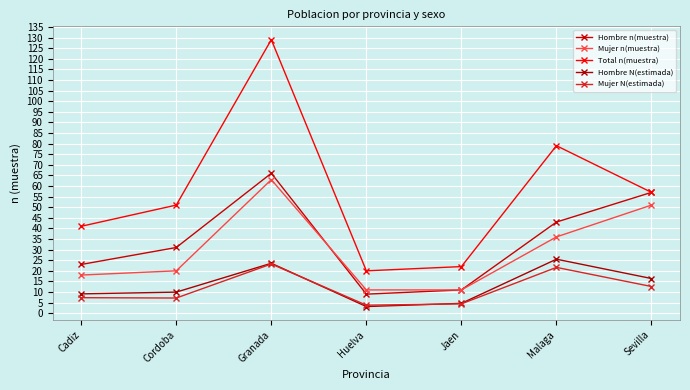

At Malaga, list the series in order from smallest to largest.

Mujer N(estimada), Hombre N(estimada), Mujer n(muestra), Hombre n(muestra), Total n(muestra)